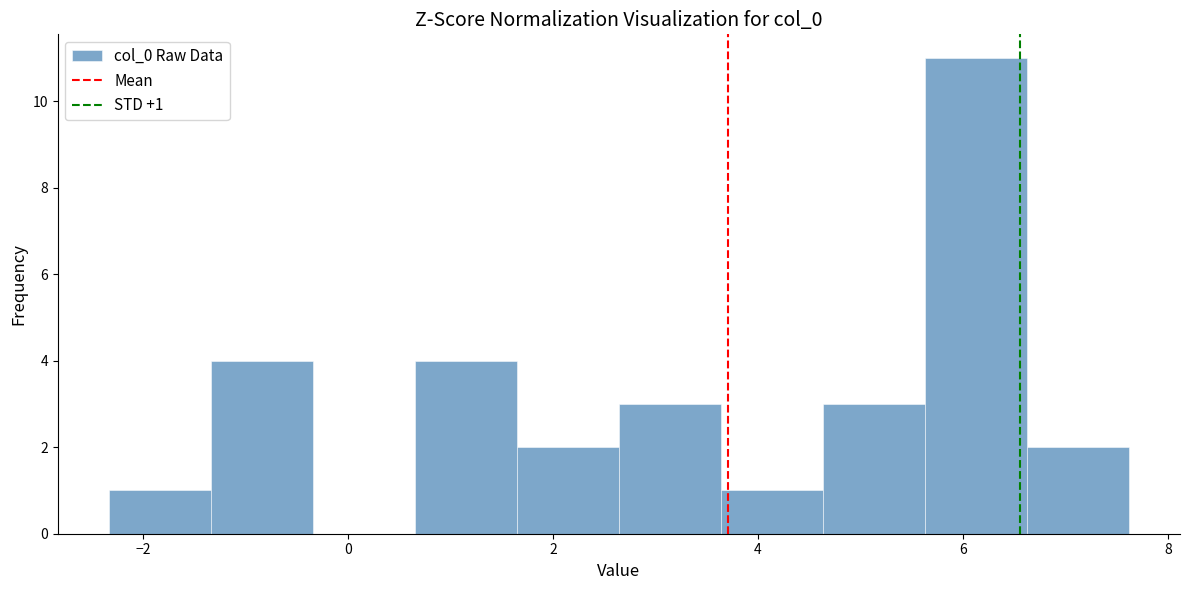

Over which range of the x-axis is the bar tallest?

5.6 to 6.6